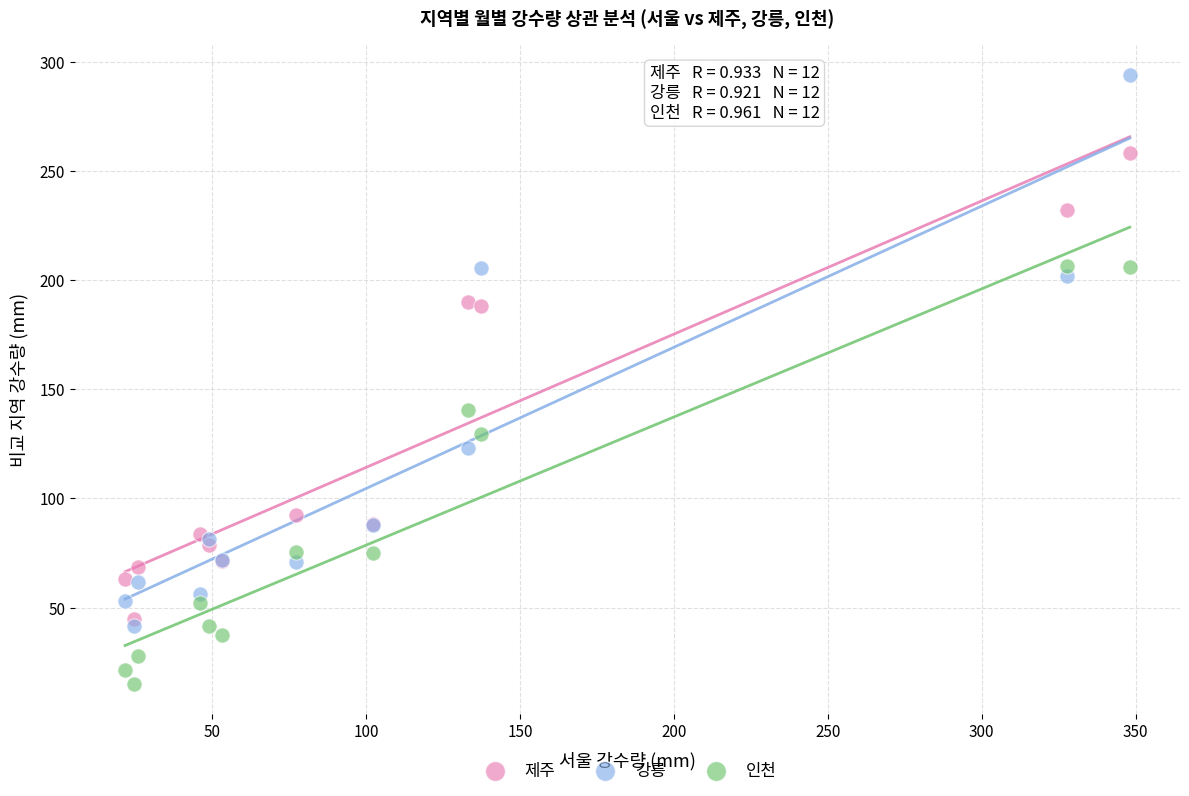

In the 제주 series, what Y value is closest to 151?

188.1